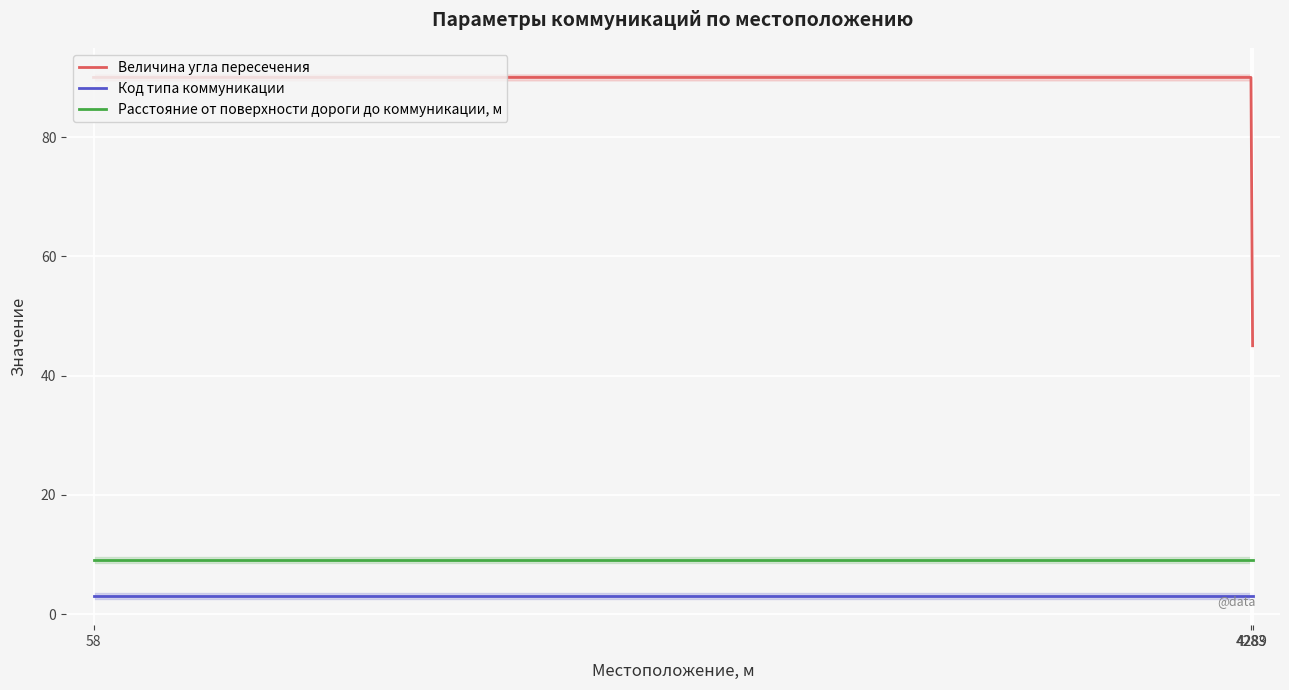

Reading left to right, list all the values displayed in this chart.

Величина угла пересечения: 90	90	45
Код типа коммуникации: 3	3	3
Расстояние от поверхности дороги до коммуникации, м: 9	9	9